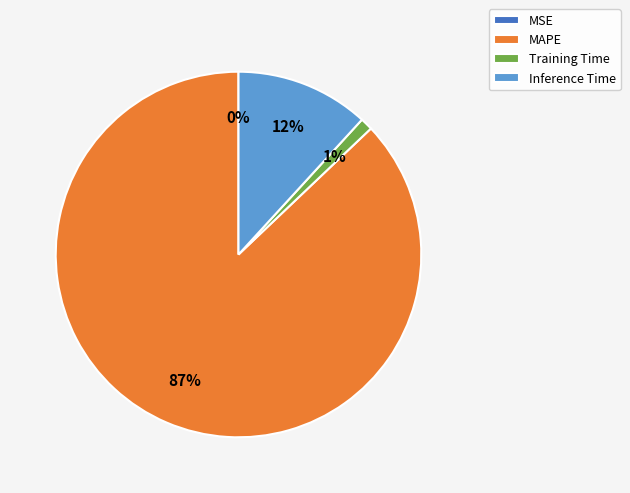

To the nearest percent, what portion does Inference Time represent?

12%